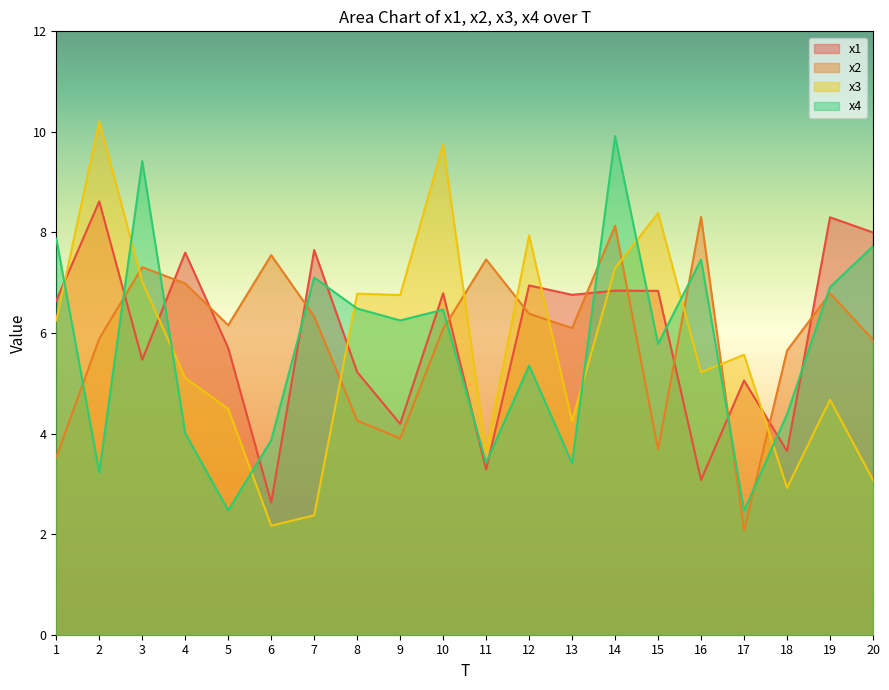

Count the number of categories in the chart.

20